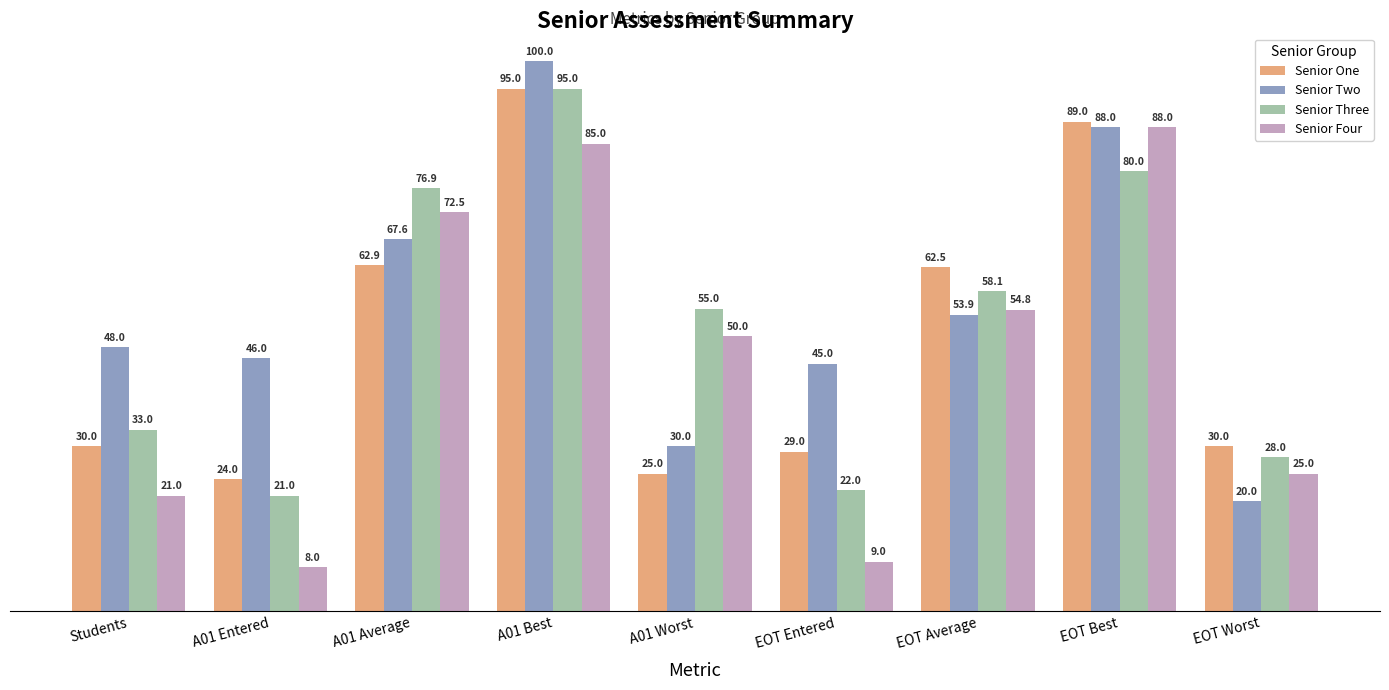

How many values in the Senior Four series are below 50?

4